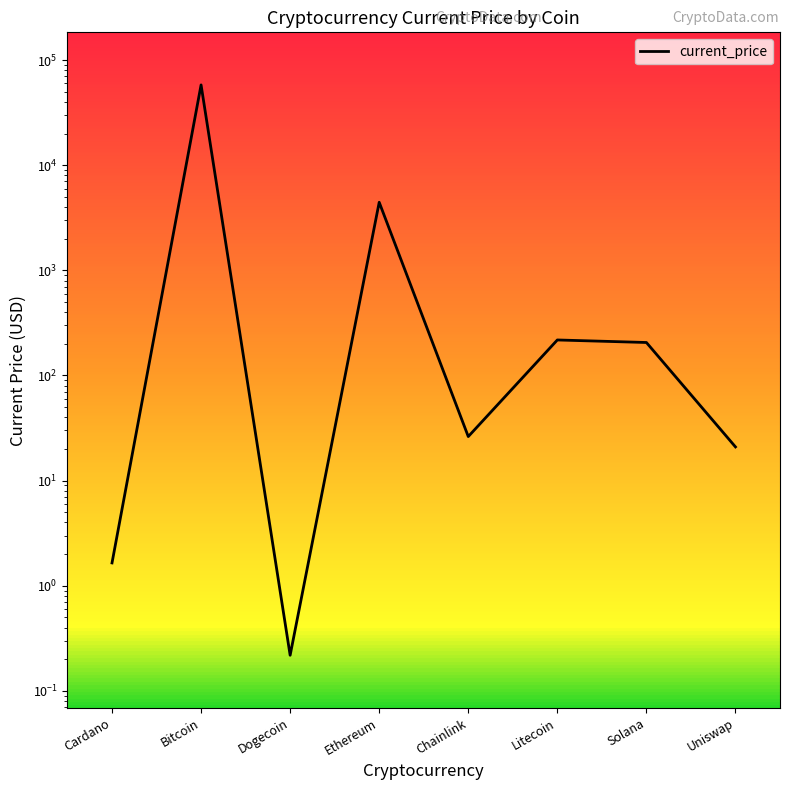

Where is the first local maximum?

Bitcoin